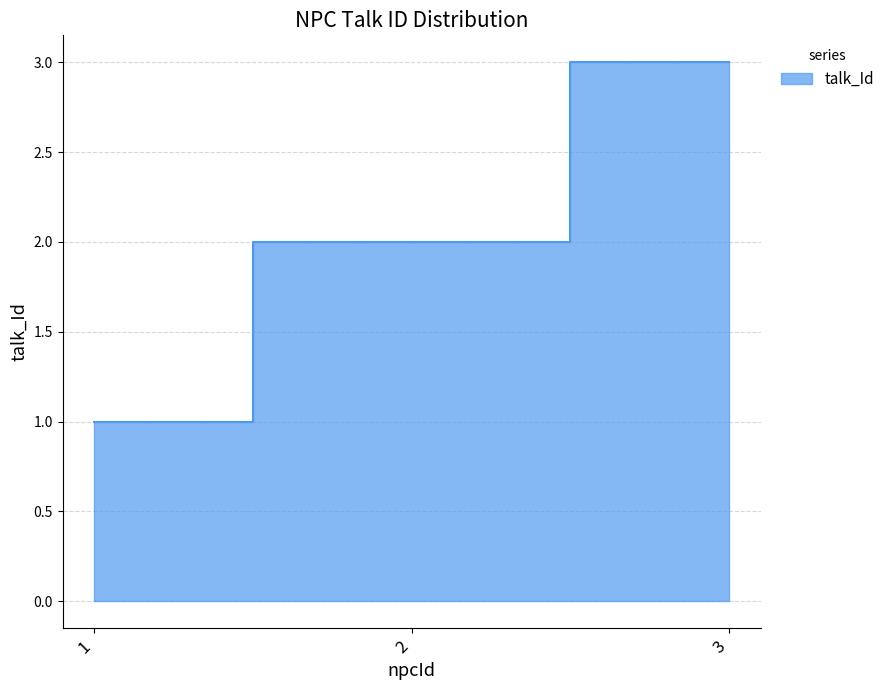

Which category has the highest value across all series?

3